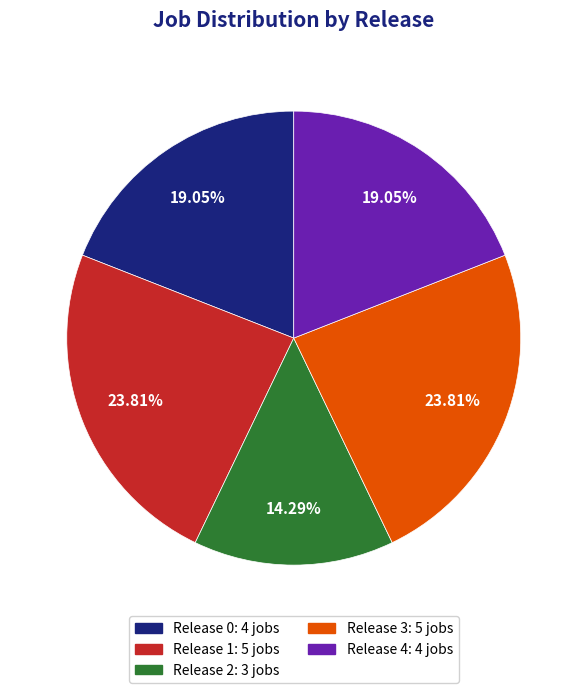

Is there a majority slice in this chart?

No